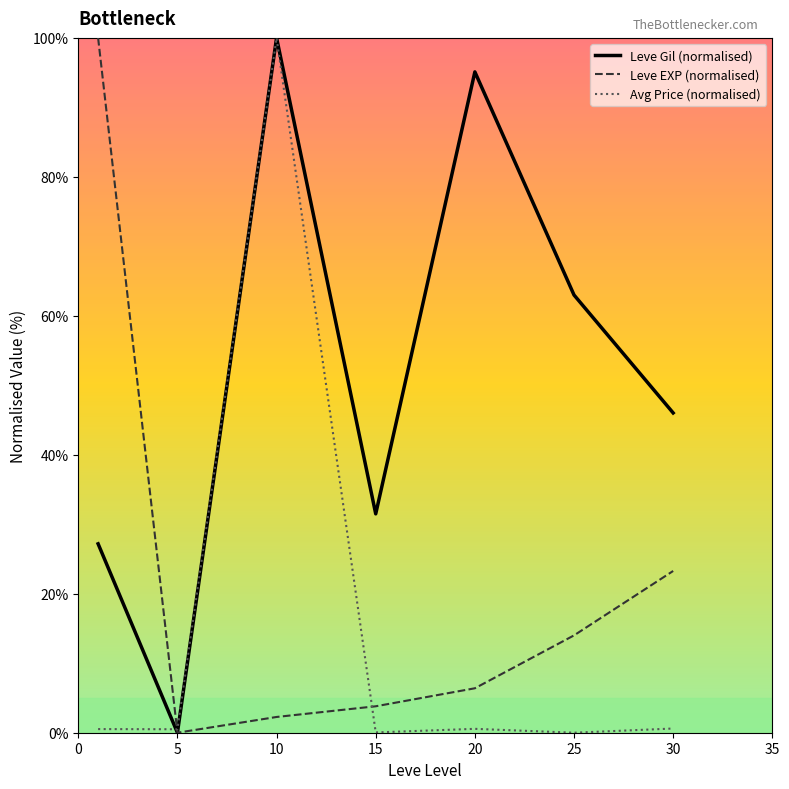

What are all the series names shown in the legend?

Leve Gil (normalised), Leve EXP (normalised), Avg Price (normalised)